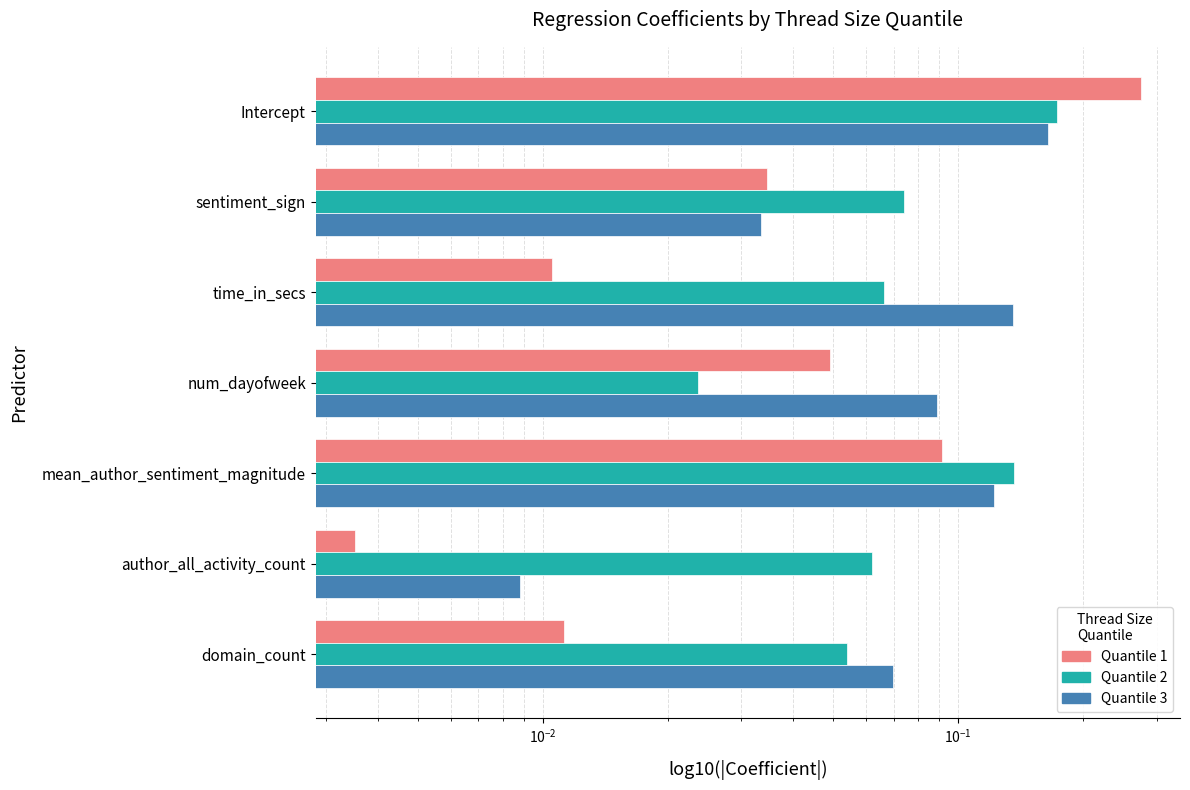

Reading right to left, list all the values displayed in this chart.

quantile_1: 0.0	0.0	0.1	0.0	0.0	0.0	0.3
quantile_2: 0.1	0.1	0.1	0.0	0.1	0.1	0.2
quantile_3: 0.1	0.0	0.1	0.1	0.1	0.0	0.2